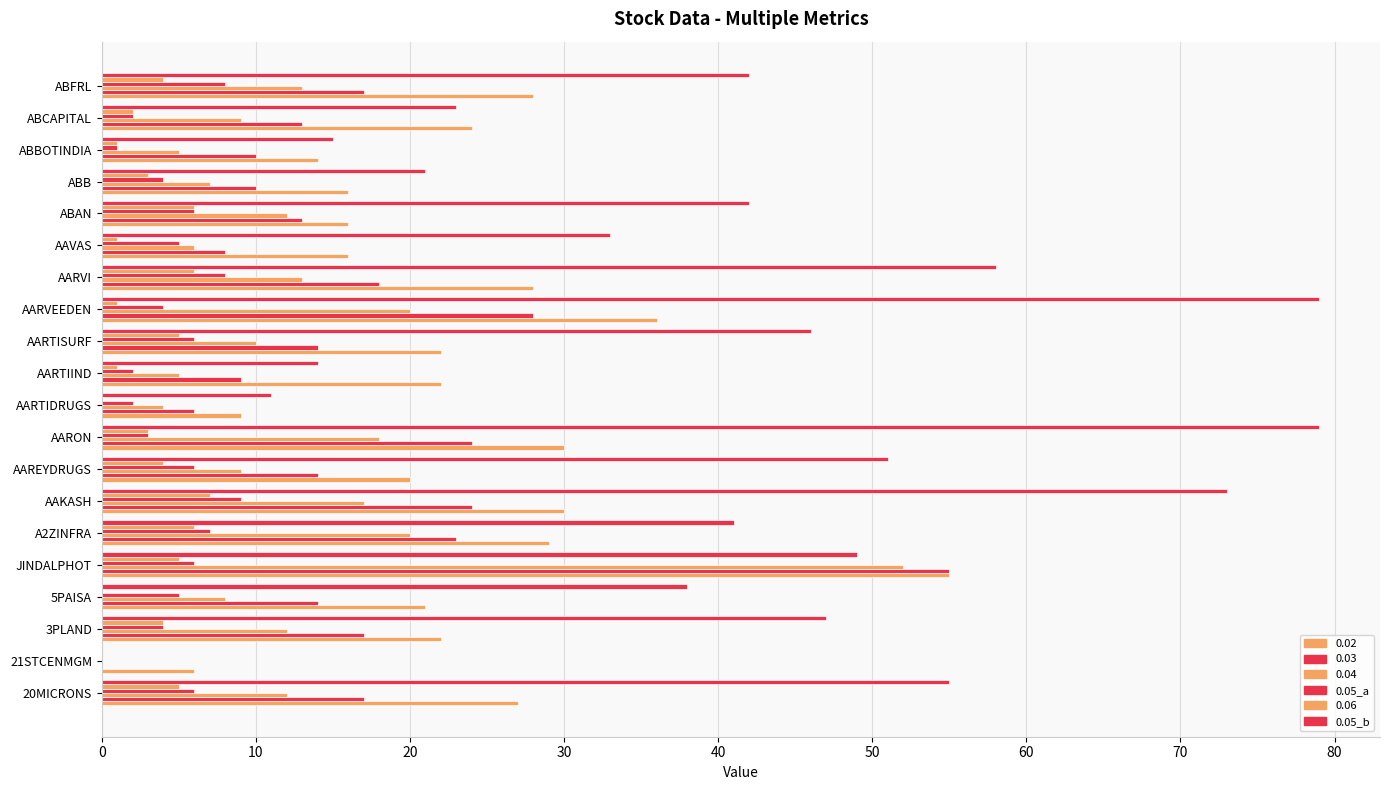

How many positive values does the 0.04 series have?

19